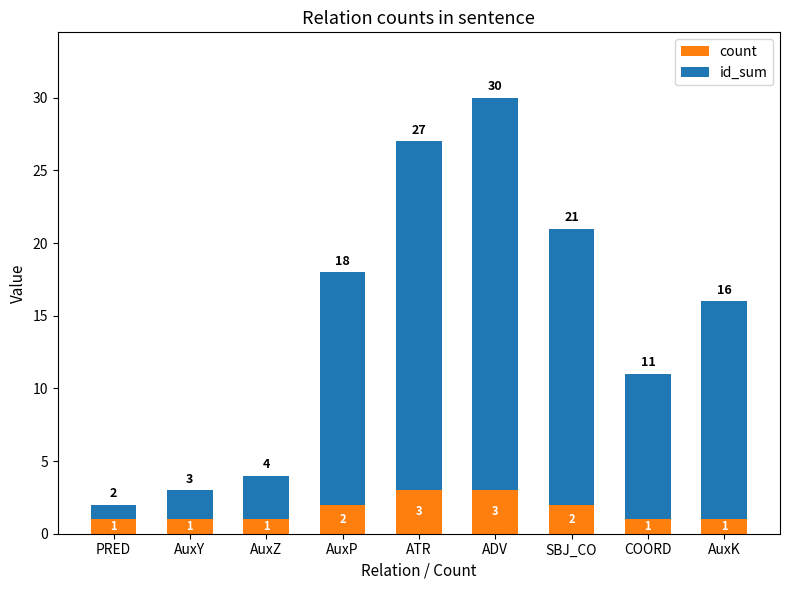

The value of count at ATR is 5. True or false?

False